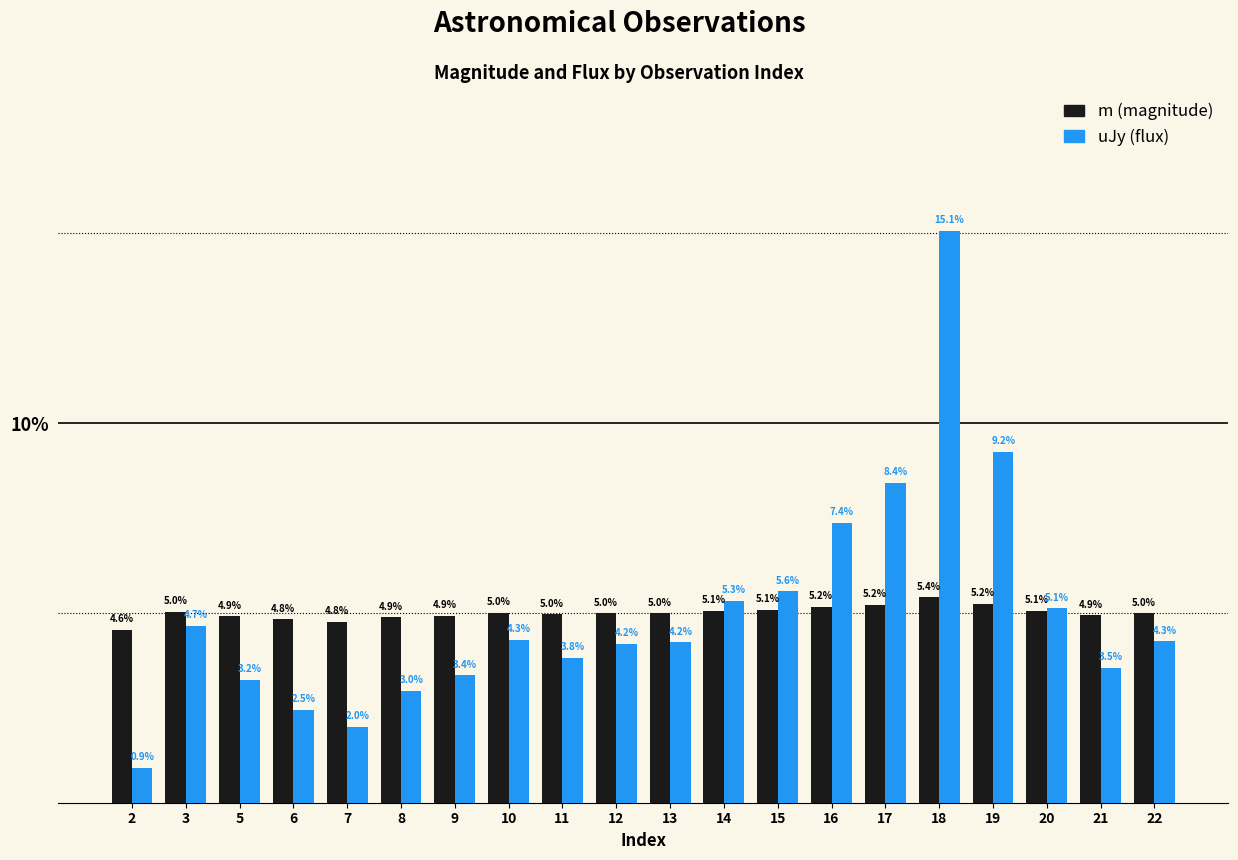

Is the value of m (magnitude) at 16 greater than the value of uJy (flux) at 3?

Yes